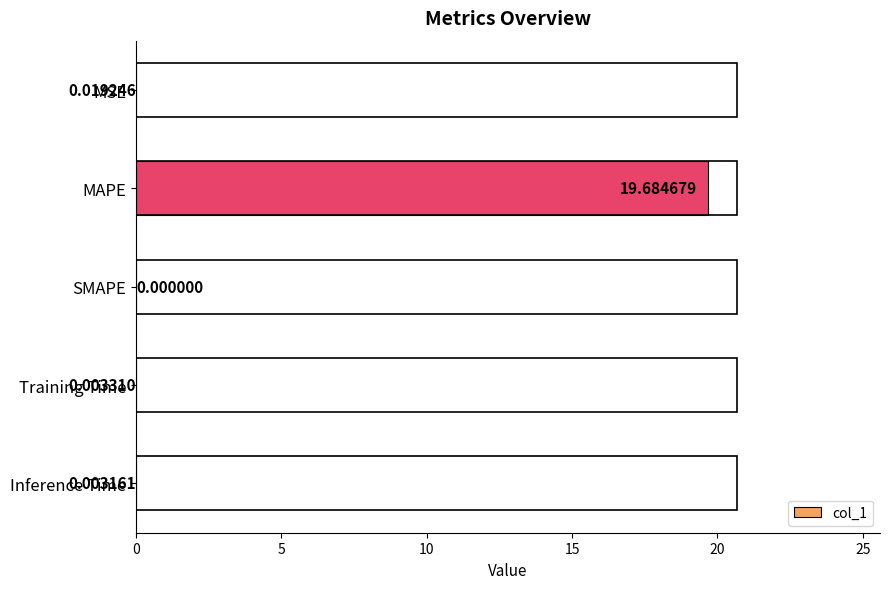

Which label corresponds to the largest value in the chart?

MAPE